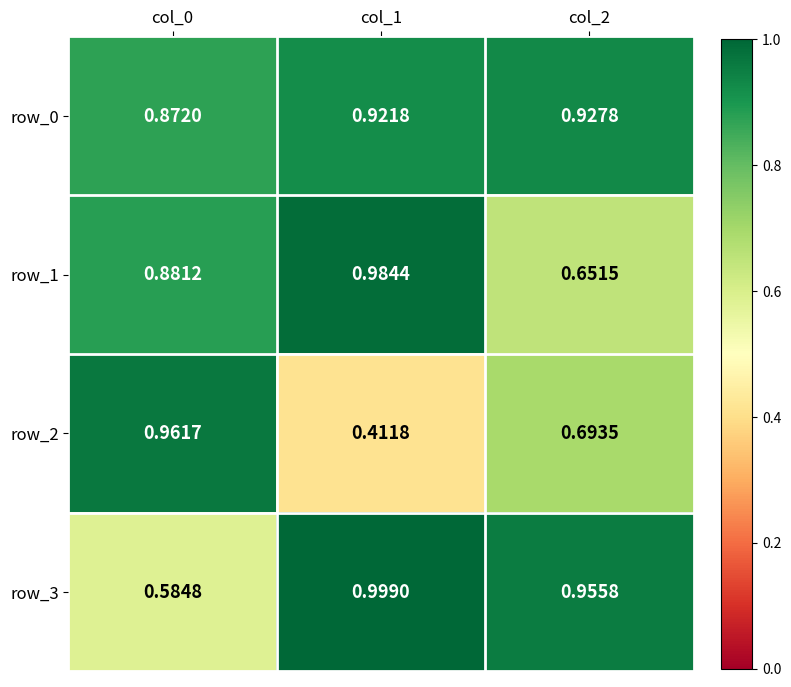

Is the value of row_1 at col_2 greater than the value of row_0 at col_0?

No